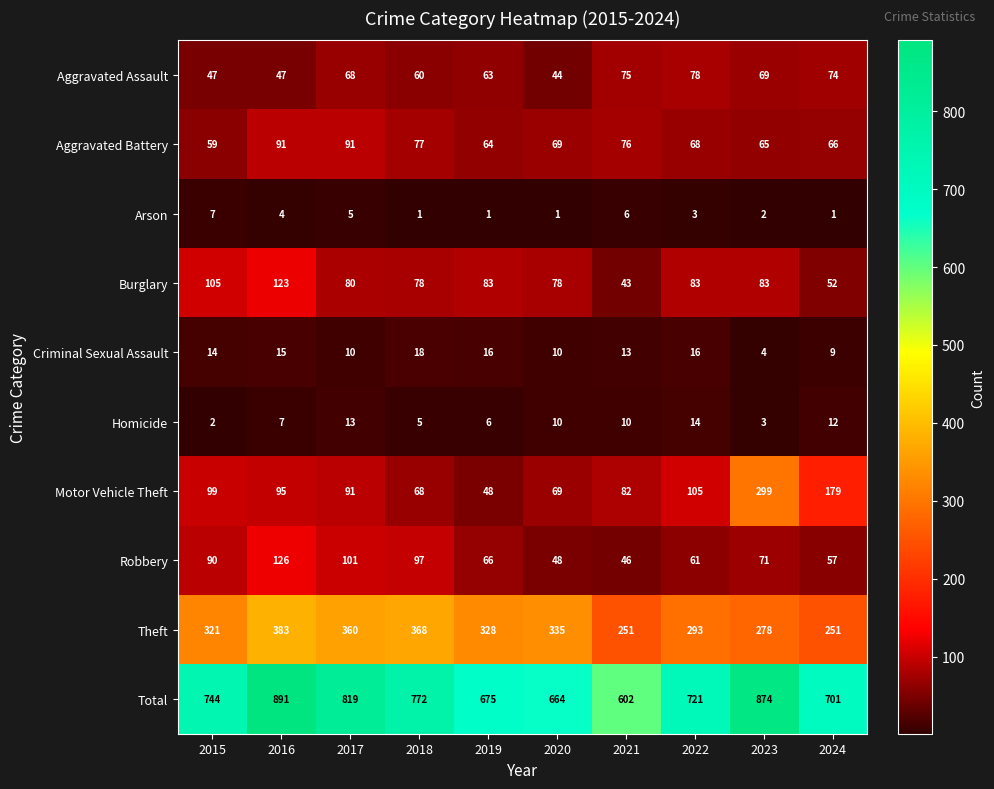

Read the Theft value at 2024.

251